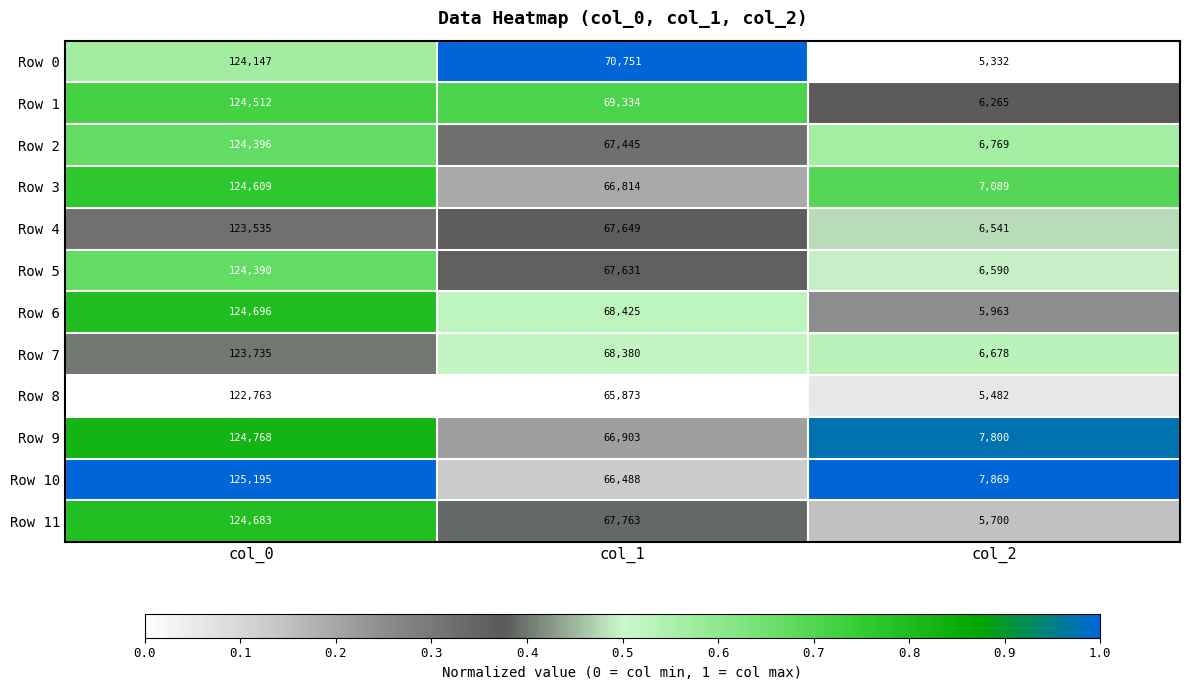

The Row 0 series shows 3700 at col_2. True or false?

False